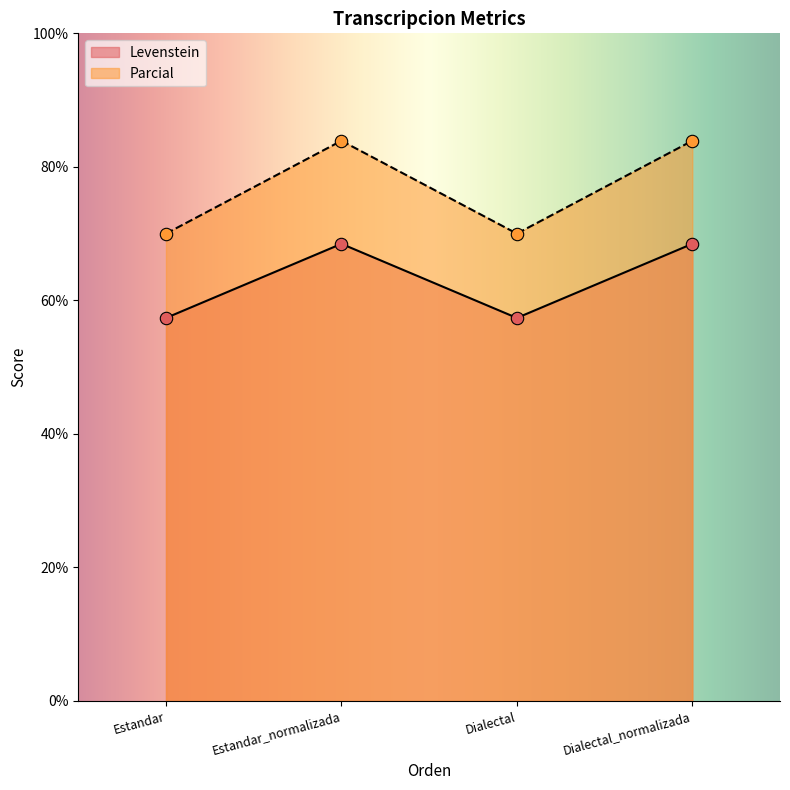

Which series reaches the minimum Y coordinate?

Levenstein